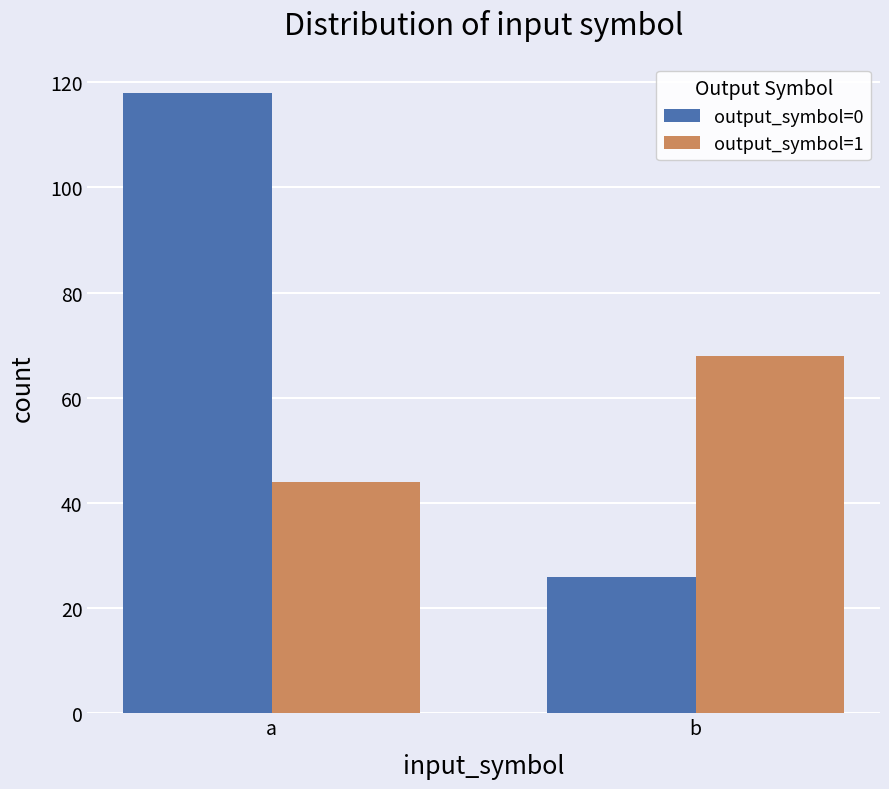

What is the difference between the maximum and minimum values in the output_symbol=1 series?

24